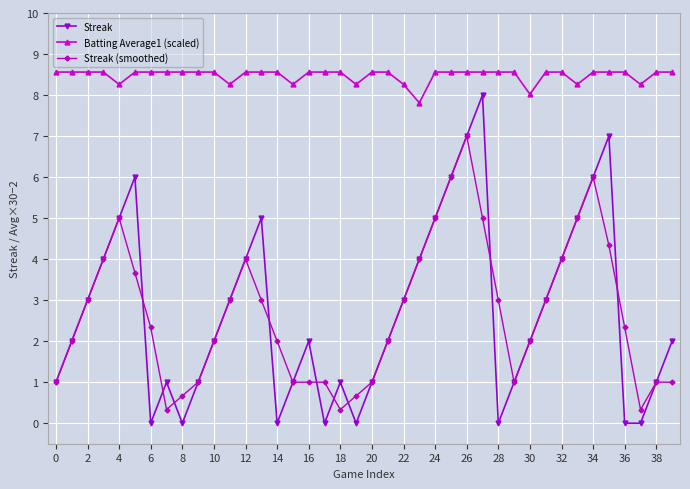

Reading right to left, list all the values displayed in this chart.

Streak: 2.0	1.0	0.0	0.0	7.0	6.0	5.0	4.0	3.0	2.0	1.0	0.0	8.0	7.0	6.0	5.0	4.0	3.0	2.0	1.0	0.0	1.0	0.0	2.0	1.0	0.0	5.0	4.0	3.0	2.0	1.0	0.0	1.0	0.0	6.0	5.0	4.0	3.0	2.0	1.0
Batting Average1 (scaled): 8.6	8.6	8.3	8.6	8.6	8.6	8.3	8.6	8.6	8.0	8.6	8.6	8.6	8.6	8.6	8.6	7.8	8.3	8.6	8.6	8.3	8.6	8.6	8.6	8.3	8.6	8.6	8.6	8.3	8.6	8.6	8.6	8.6	8.6	8.6	8.3	8.6	8.6	8.6	8.6
Streak (smoothed): 1.0	1.0	0.3	2.3	4.3	6.0	5.0	4.0	3.0	2.0	1.0	3.0	5.0	7.0	6.0	5.0	4.0	3.0	2.0	1.0	0.7	0.3	1.0	1.0	1.0	2.0	3.0	4.0	3.0	2.0	1.0	0.7	0.3	2.3	3.7	5.0	4.0	3.0	2.0	1.0